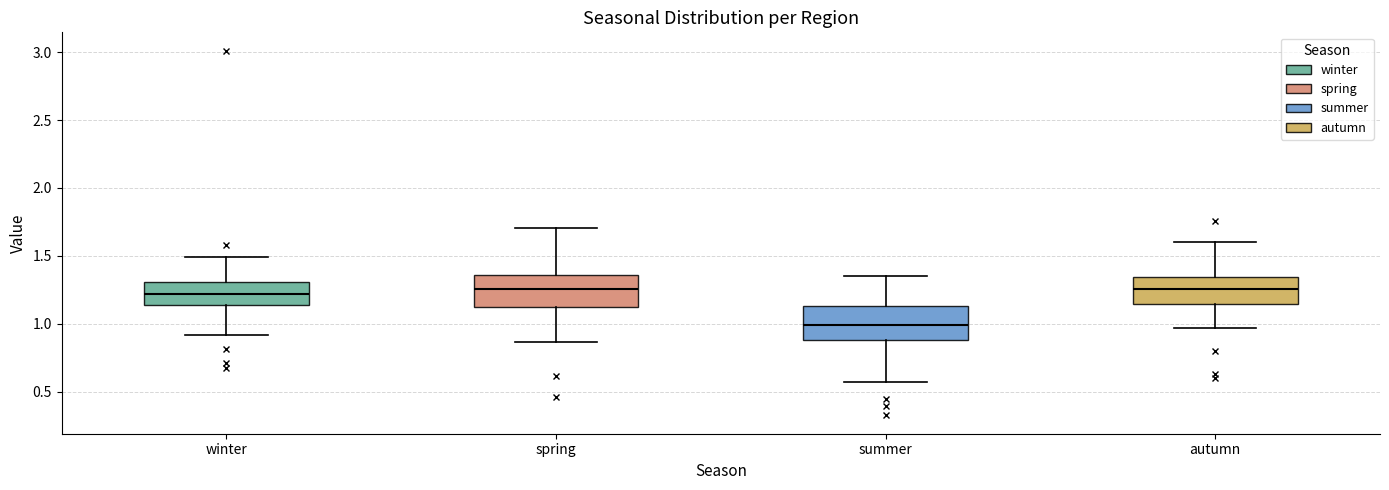

Where is the upper edge of the box for summer on the y-axis? The values are not printed on the chart, so give them approximately, as read against the axis.

1.15